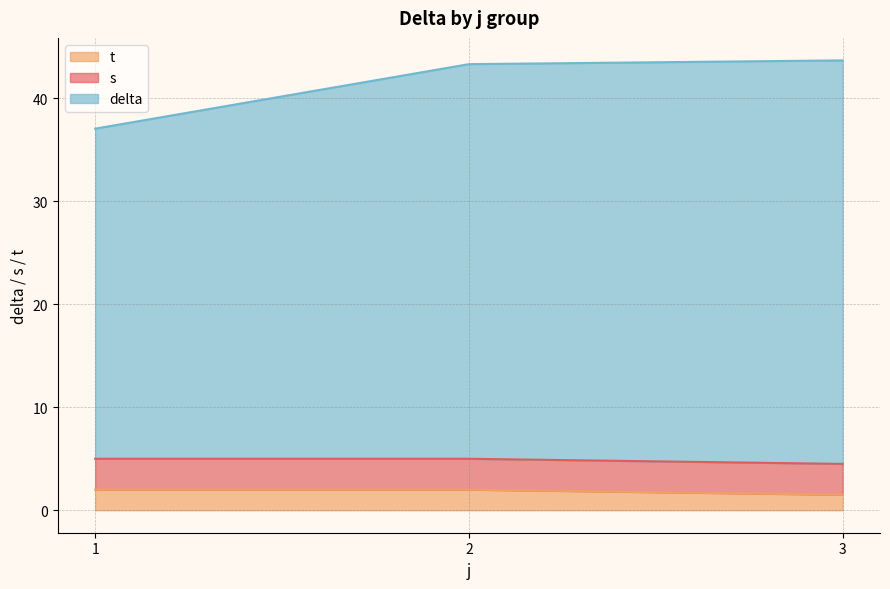

What are all the series names shown in the legend?

t, s, delta